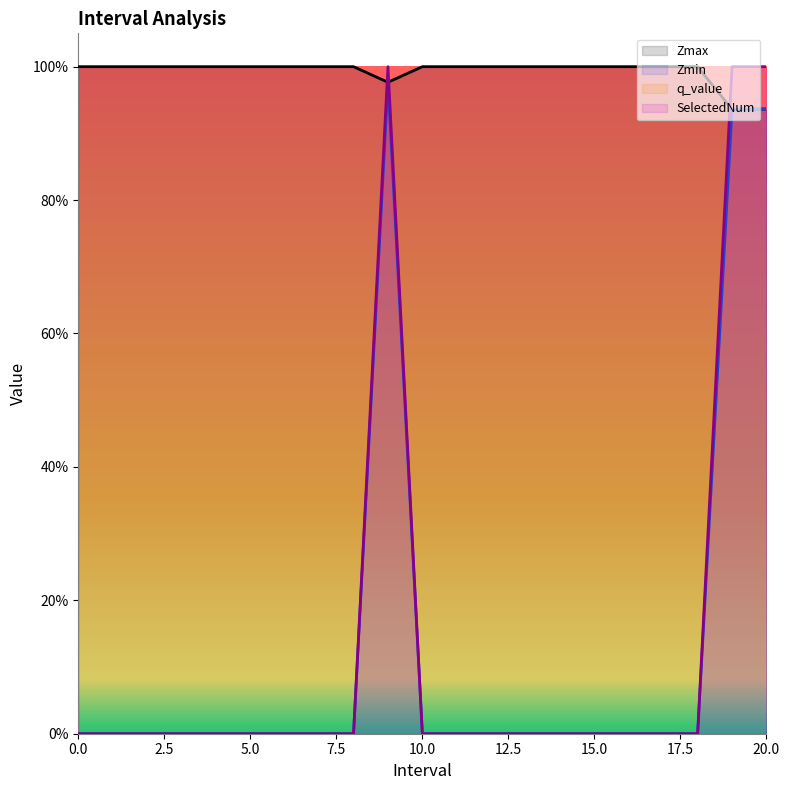

What is the maximum value shown in the chart?

1.0